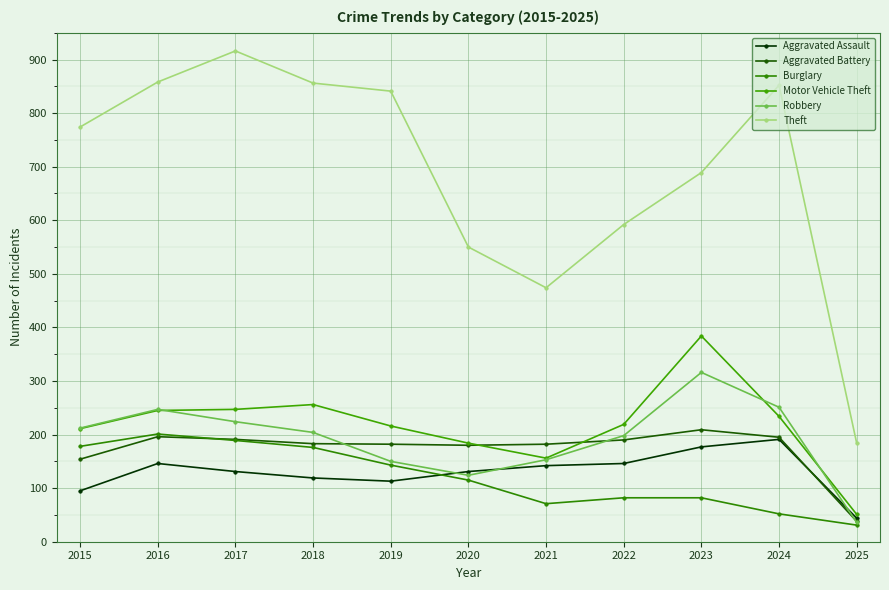

How many lines are shown in the chart?

6